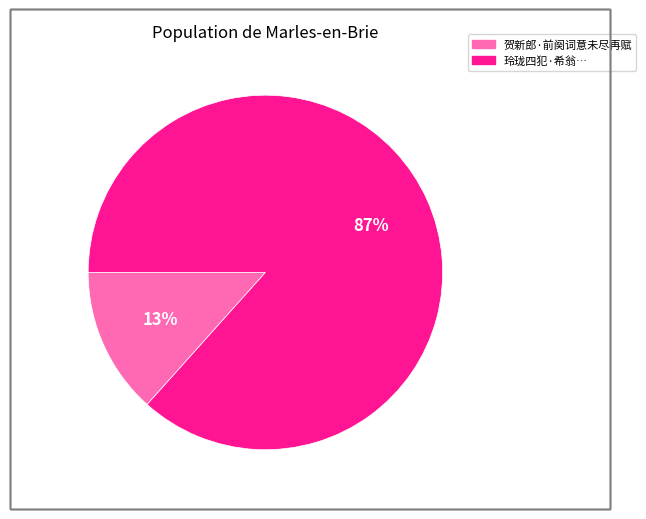

Is there a majority slice in this chart?

Yes